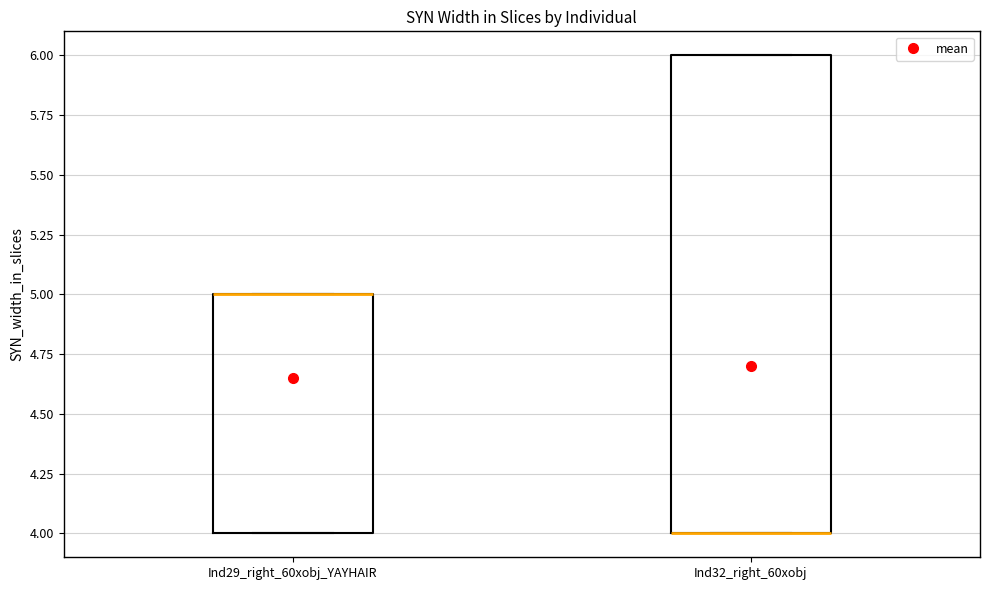

Where is the lower edge of the box for Ind32_right_60xobj on the y-axis? The values are not printed on the chart, so give them approximately, as read against the axis.

4